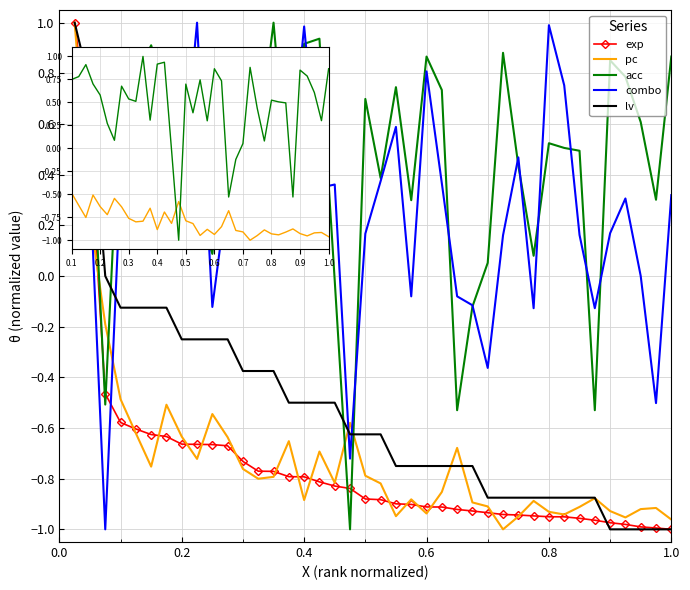

What is the sum of all lv values?

-21.2